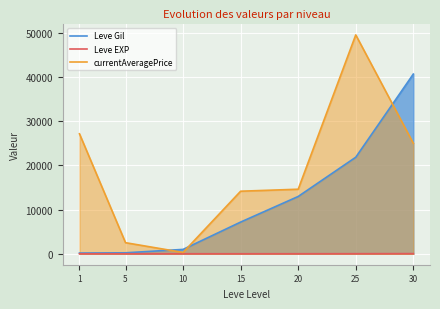

Which category has the lowest value in the currentAveragePrice series?

10